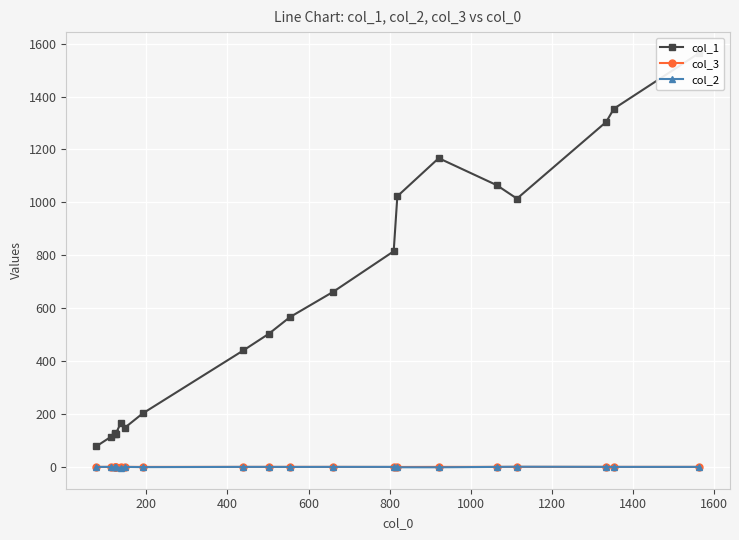

What is the average value of the col_2 series?

-0.4